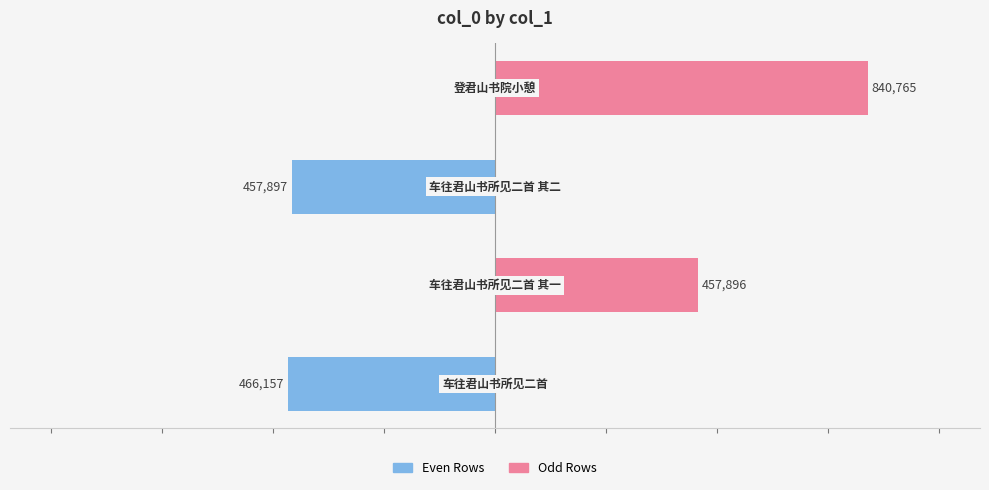

Which series has the largest range (max minus min)?

col_0 (odd rows)